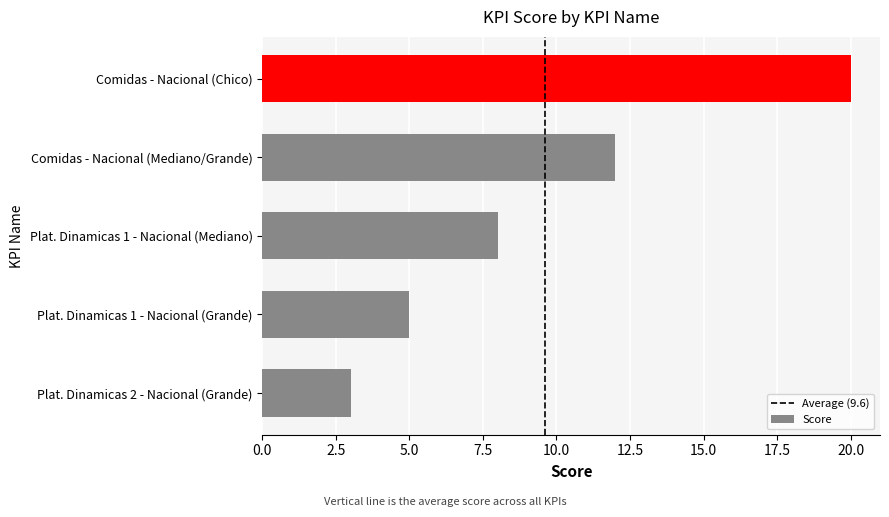

Are the bars horizontal?

Yes